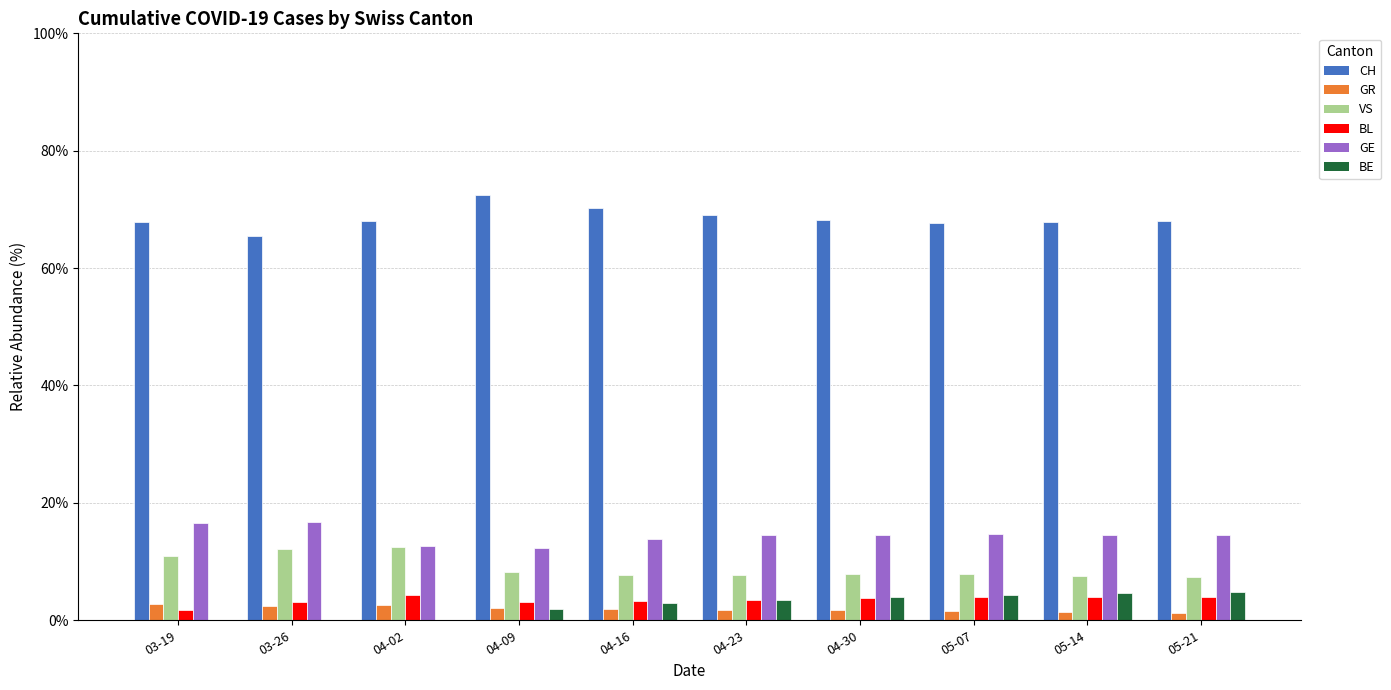

How many distinct data groups are displayed?

6